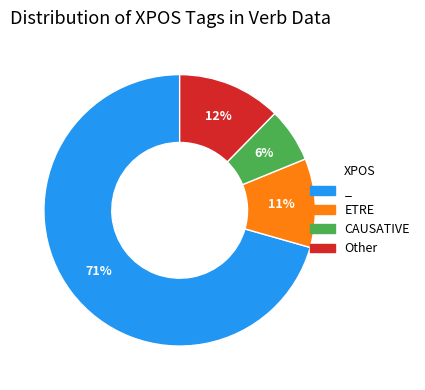

What is the majority slice?

_